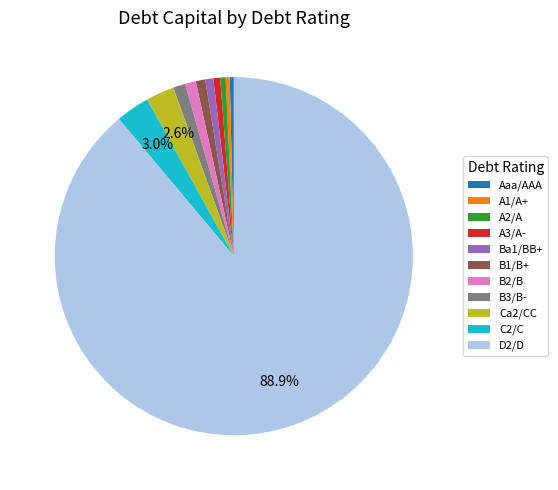

Is the sum of C2/C and Ca2/CC greater than half?

No